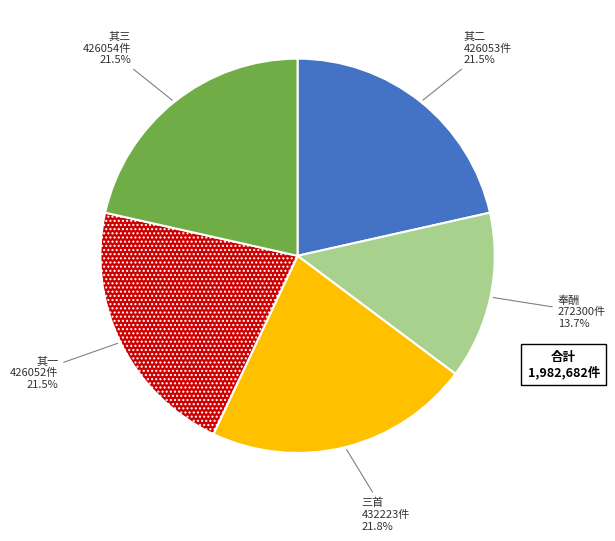

Does any single category account for the majority?

No